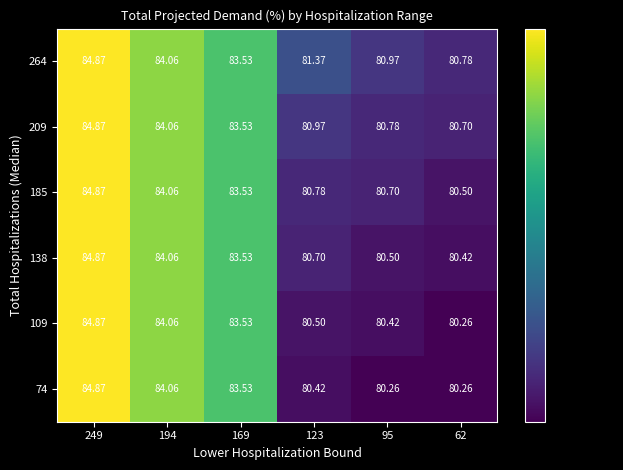

Is the value of 185 at 62 greater than the value of 209 at 249?

No